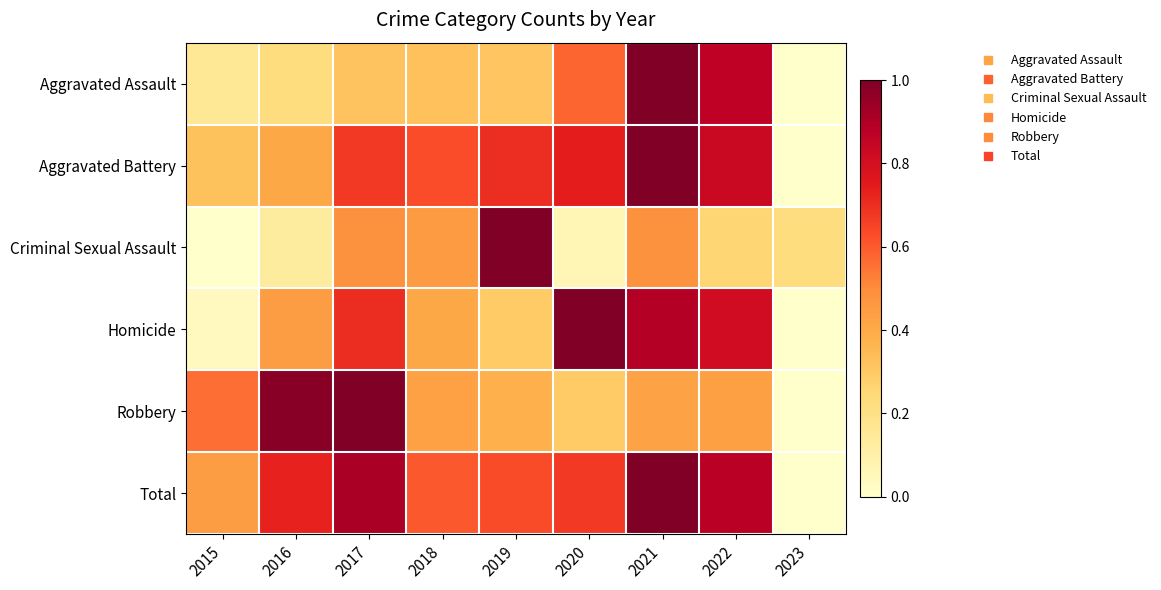

Reading left to right, what are all the values shown in this chart?

Aggravated Assault: 2015=0.2	2016=0.2	2017=0.3	2018=0.3	2019=0.3	2020=0.6	2021=1.0	2022=0.9	2023=0.0
Aggravated Battery: 2015=0.3	2016=0.4	2017=0.7	2018=0.6	2019=0.7	2020=0.7	2021=1.0	2022=0.8	2023=0.0
Criminal Sexual Assault: 2015=0.0	2016=0.1	2017=0.5	2018=0.5	2019=1.0	2020=0.1	2021=0.5	2022=0.3	2023=0.2
Homicide: 2015=0.0	2016=0.4	2017=0.7	2018=0.4	2019=0.3	2020=1.0	2021=0.9	2022=0.8	2023=0.0
Robbery: 2015=0.6	2016=1.0	2017=1.0	2018=0.4	2019=0.4	2020=0.3	2021=0.4	2022=0.4	2023=0.0
Total: 2015=0.4	2016=0.7	2017=0.9	2018=0.6	2019=0.6	2020=0.7	2021=1.0	2022=0.9	2023=0.0